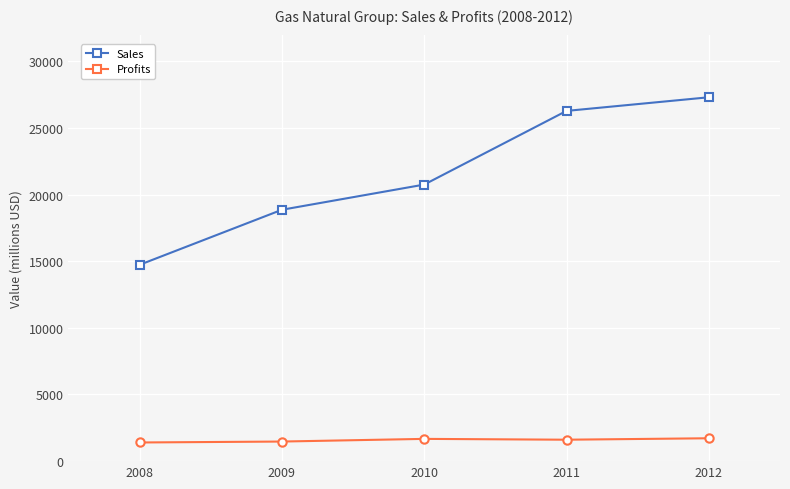

Rank the series by their average value, from highest to lowest.

Sales, Profits